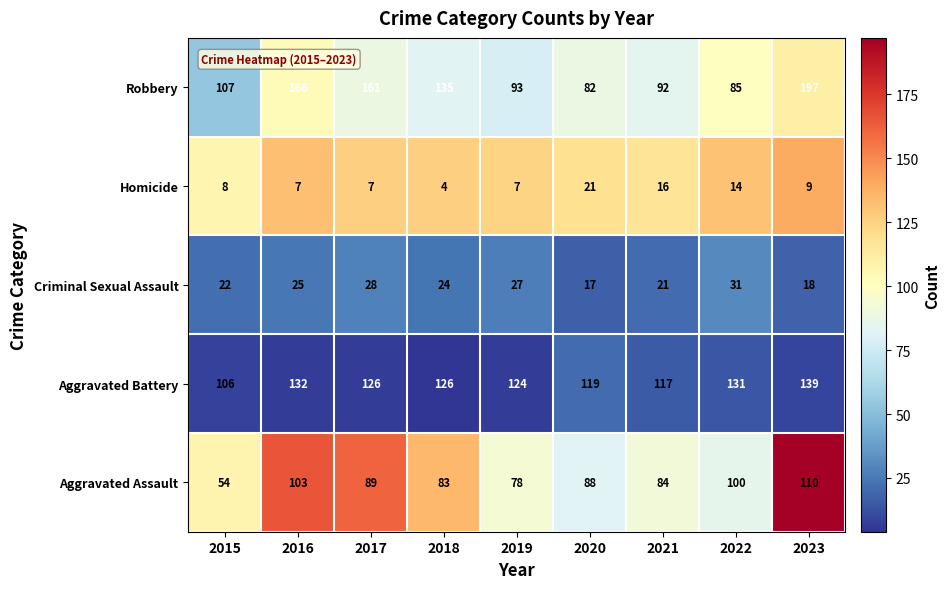

What is the difference between the Homicide values at 2021 and 2016?

9